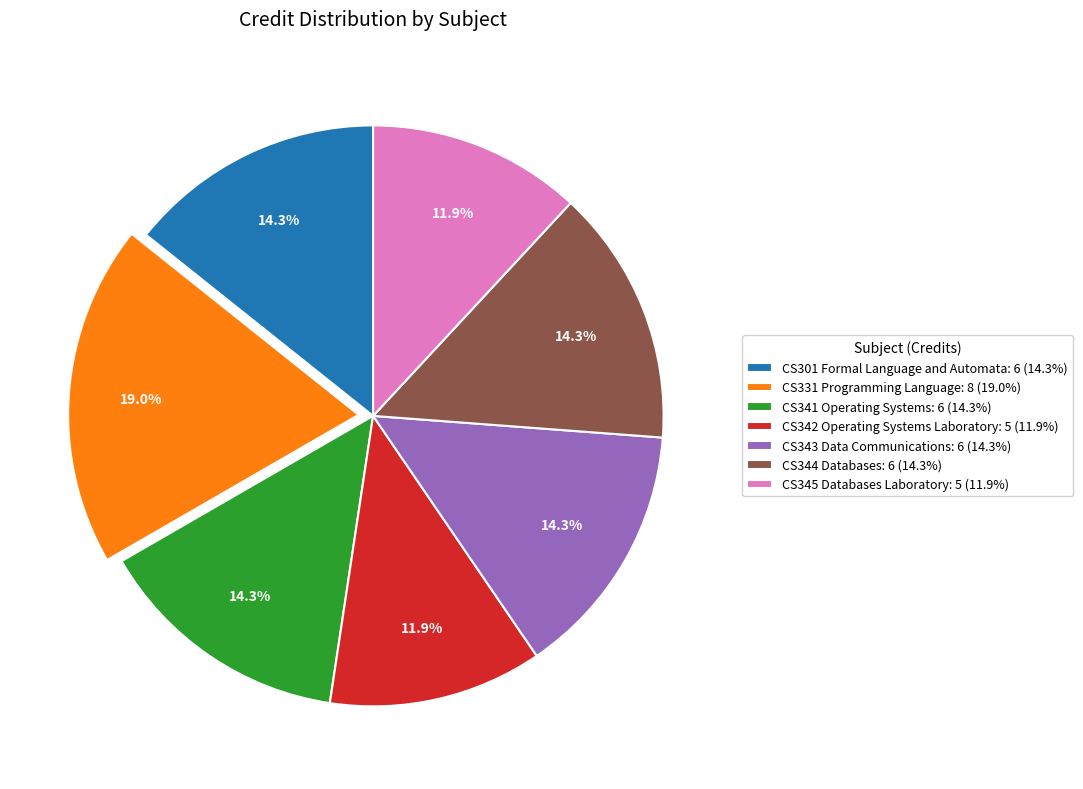

True or false: CS341 Operating Systems accounts for 3% of the total.

False